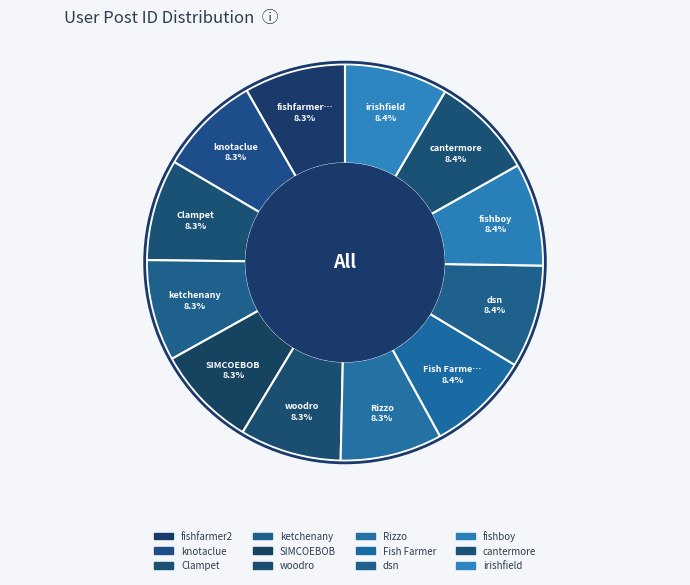

What percentage is the SIMCOEBOB slice, to the nearest percent?

8%